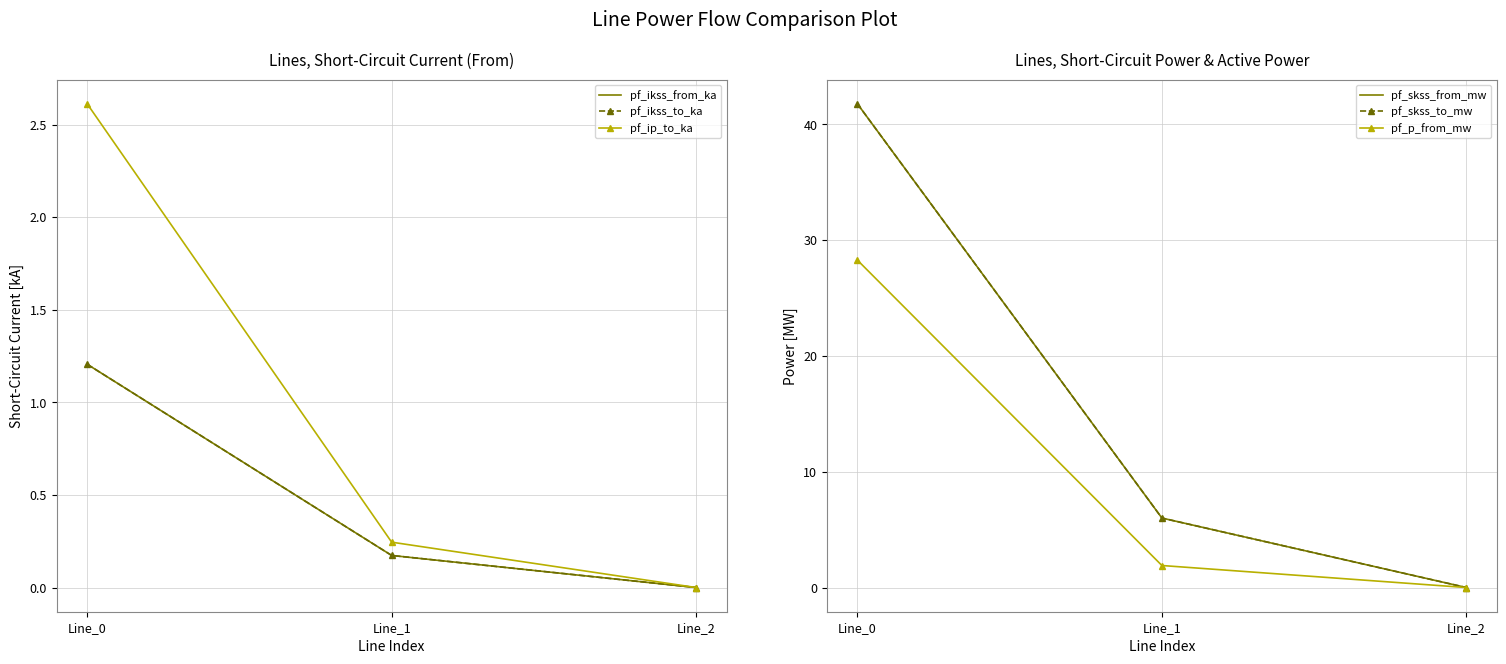

What is the sum of the pf_skss_from_mw values at Line_2 and Line_1?

6.0